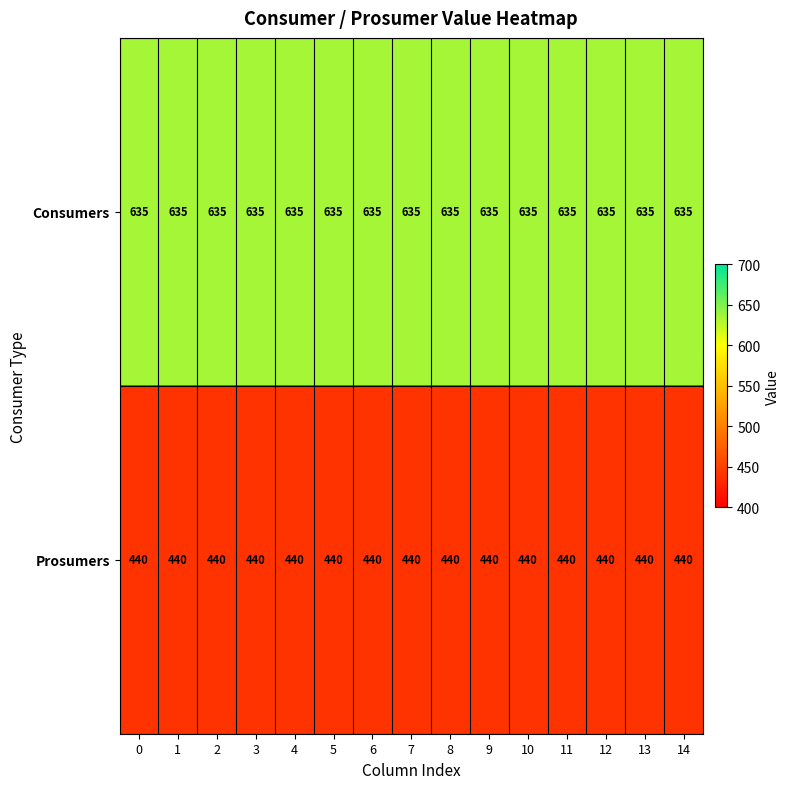

How many data points does each series have?

15